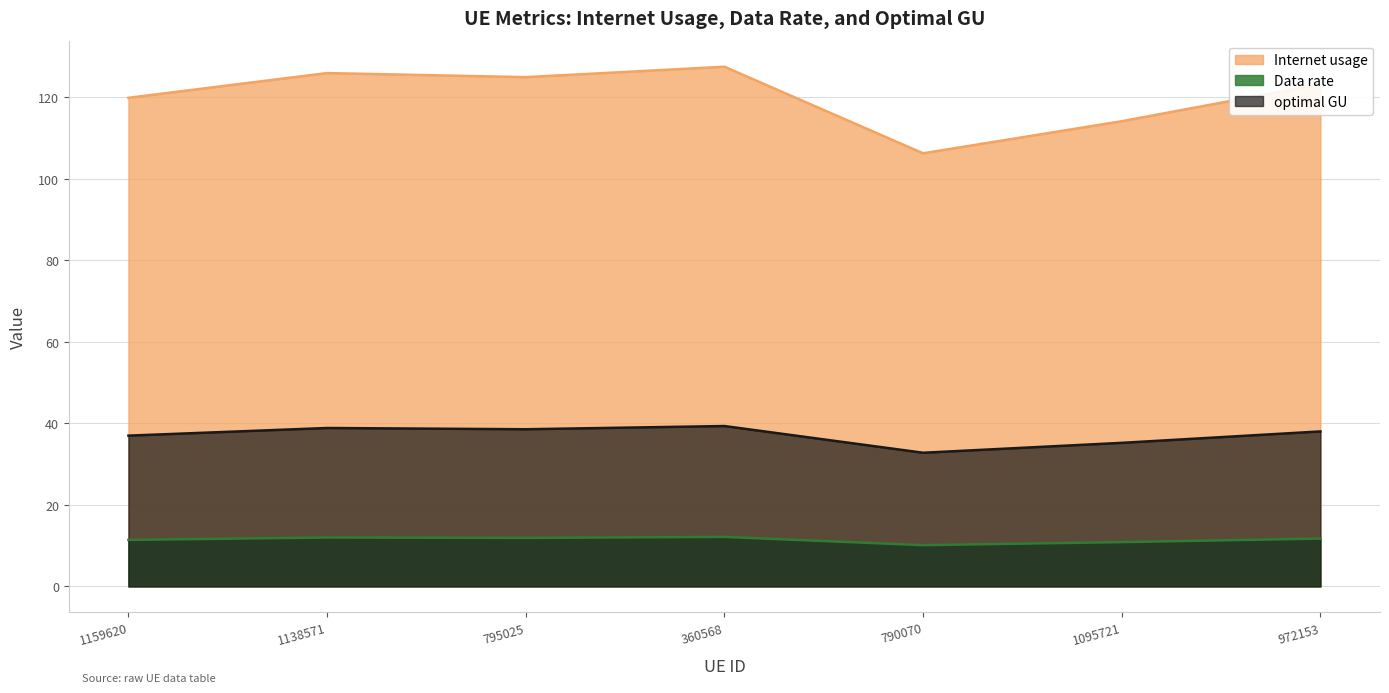

The value of Data rate at 972153 is 18.4. True or false?

False